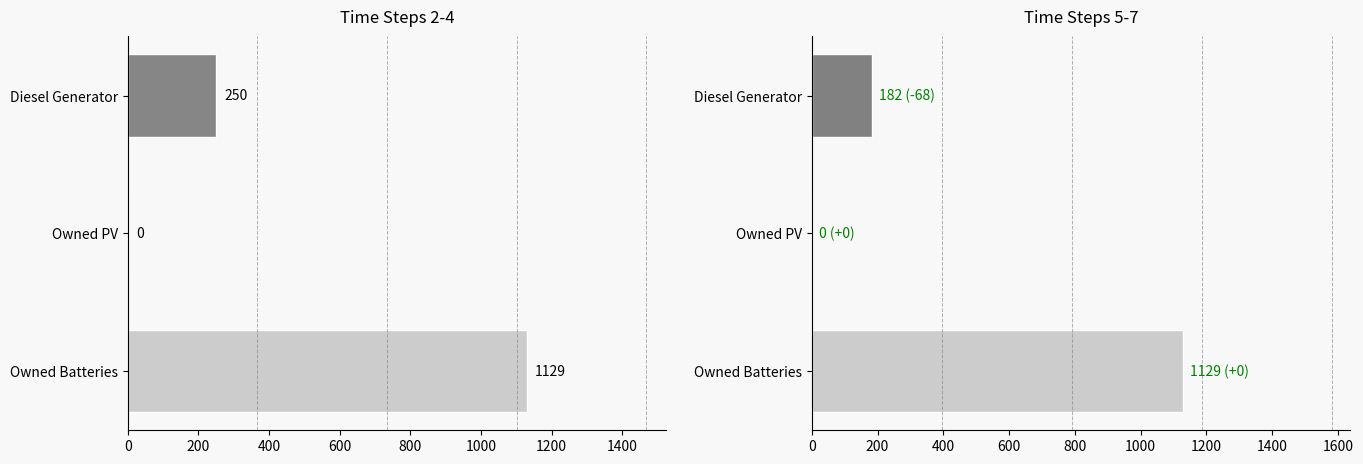

How many values in the col_5 series exceed 182?

1